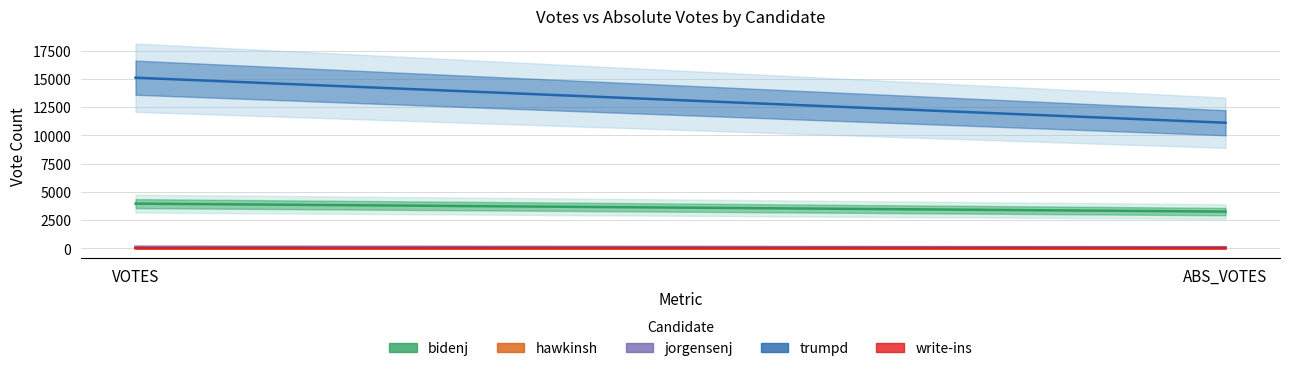

Which label corresponds to the smallest value in the chart?

ABS_VOTES